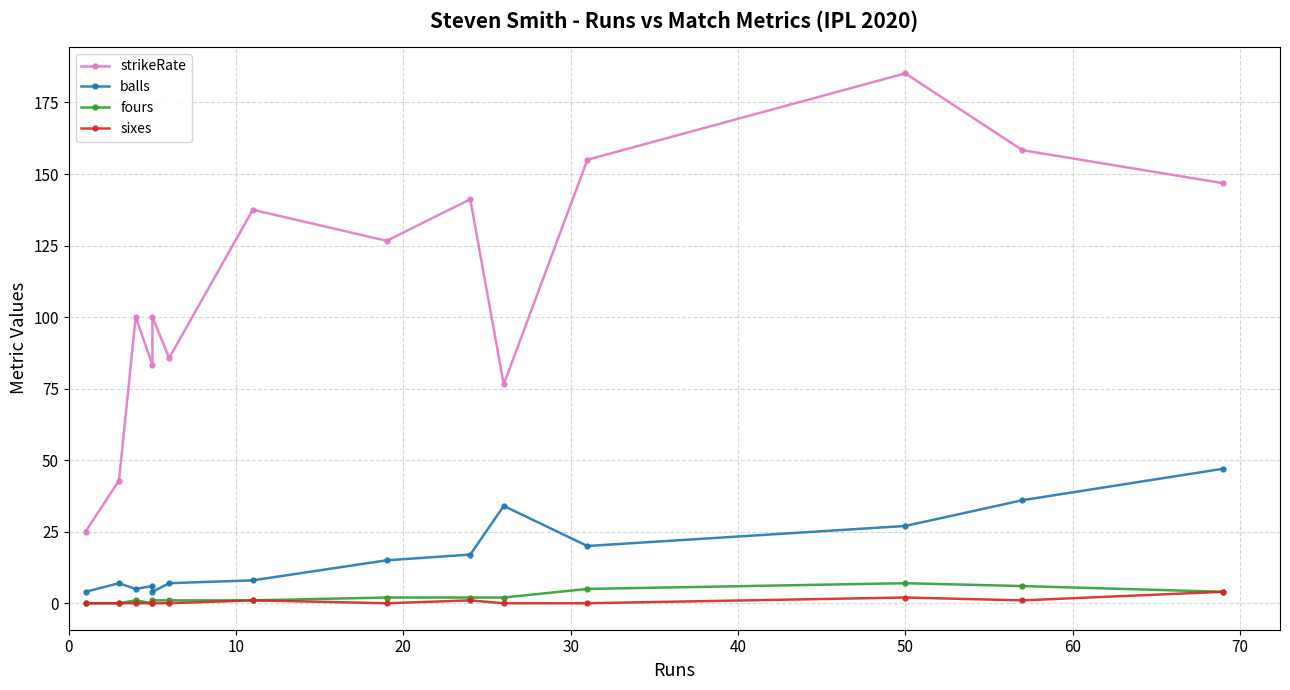

Is it true that fours equals 0.8 at 9?

False